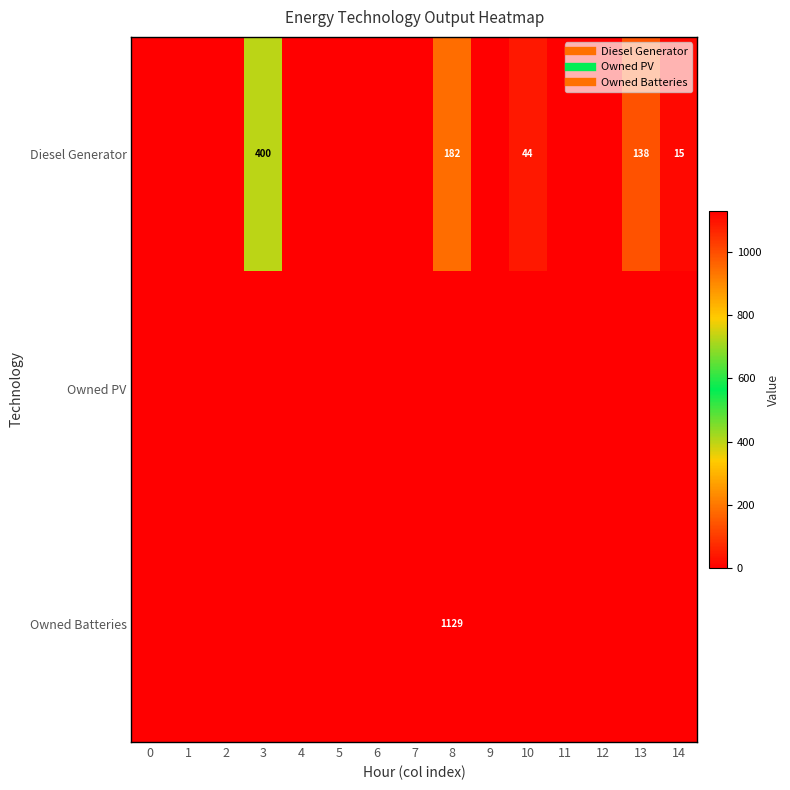

At which category is the sum across all series the highest?

8